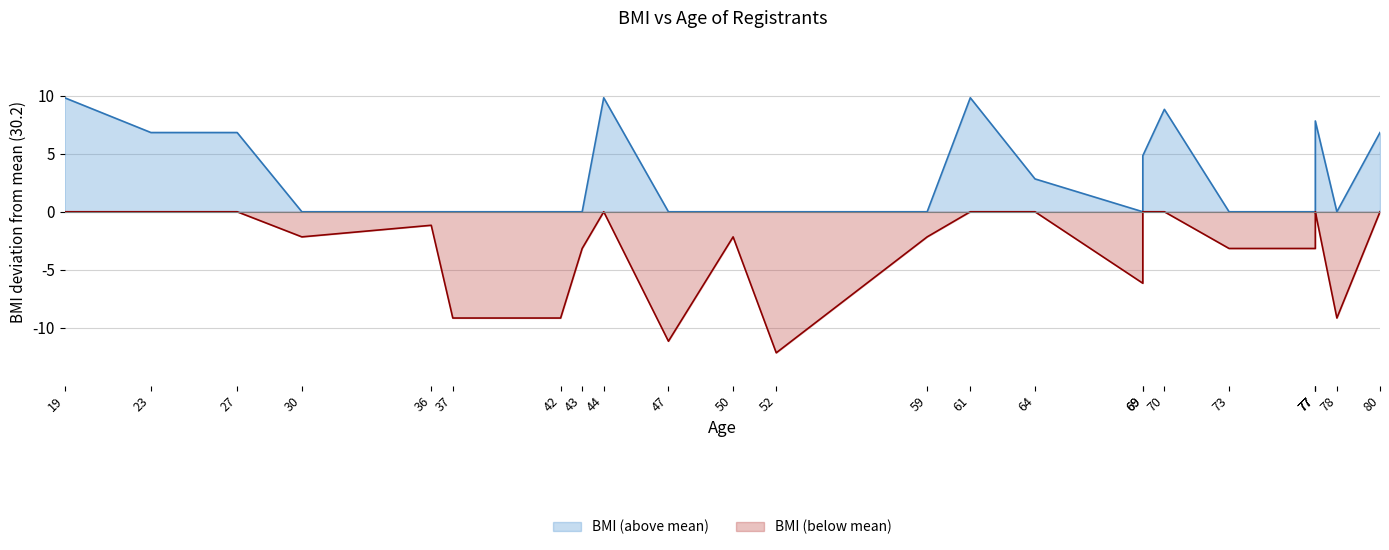

What is the difference between the maximum and minimum values?

22